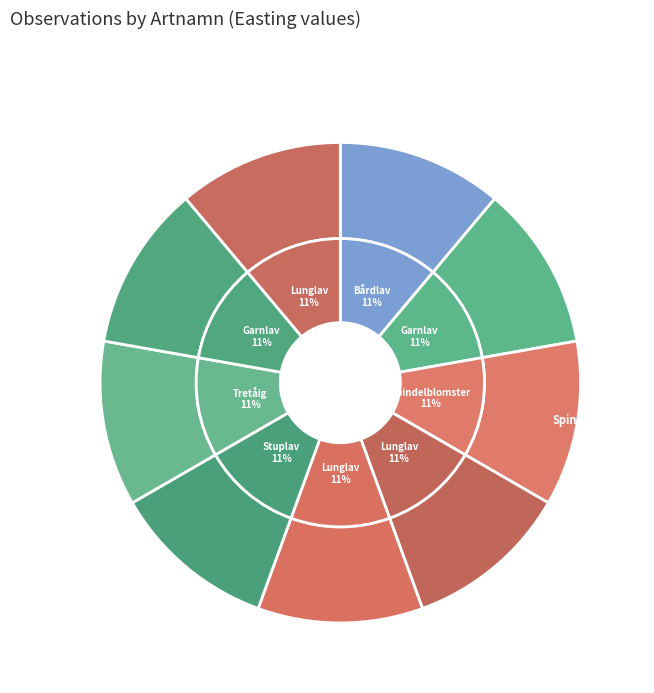

Does Garnlav (2025) represent more than half of the total?

No